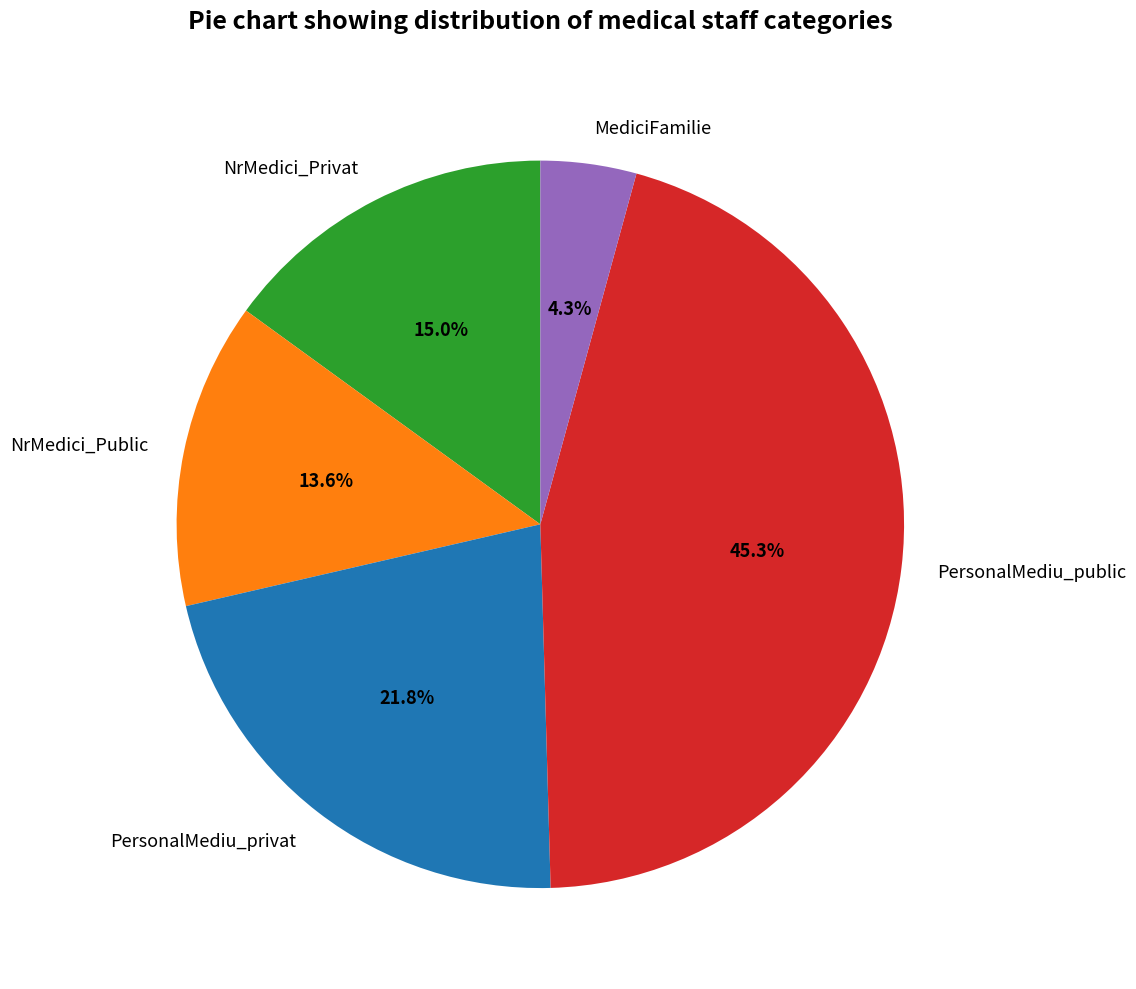

What is the largest slice in the pie chart?

PersonalMediu_public